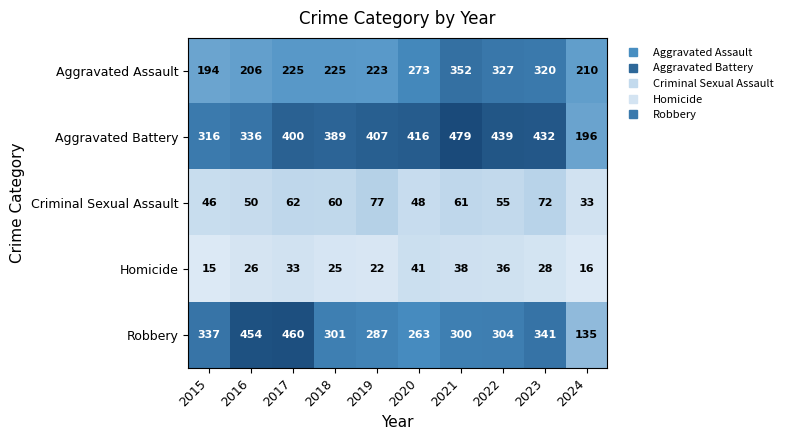

What is the difference between the Homicide values at 2019 and 2021?

16